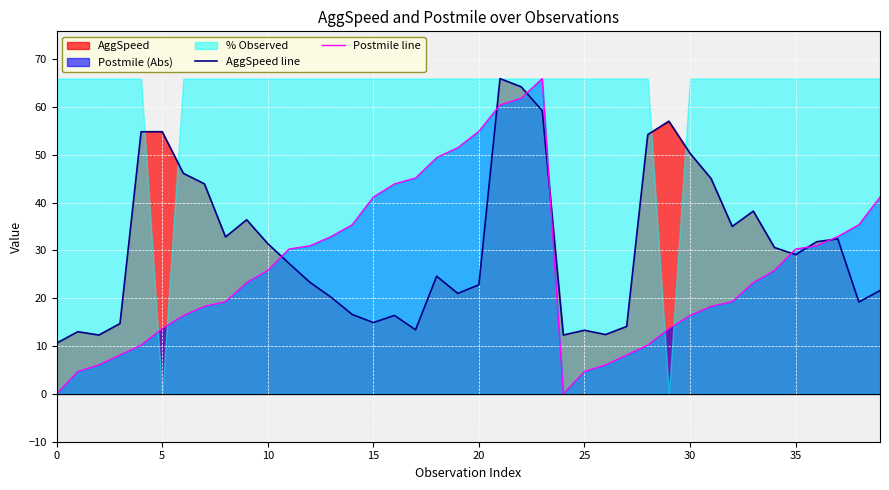

What is the label of the 37th point from the left?

36